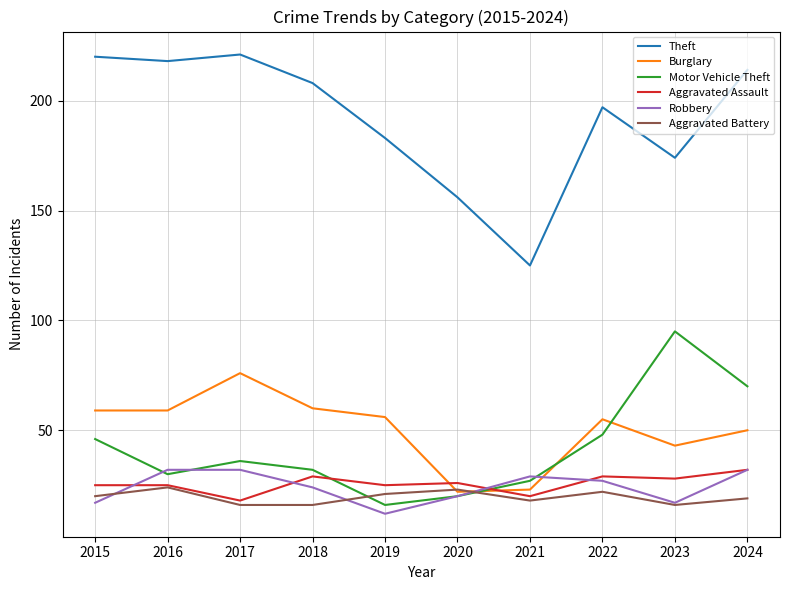

Is it true that Motor Vehicle Theft equals 30 at 2020?

False